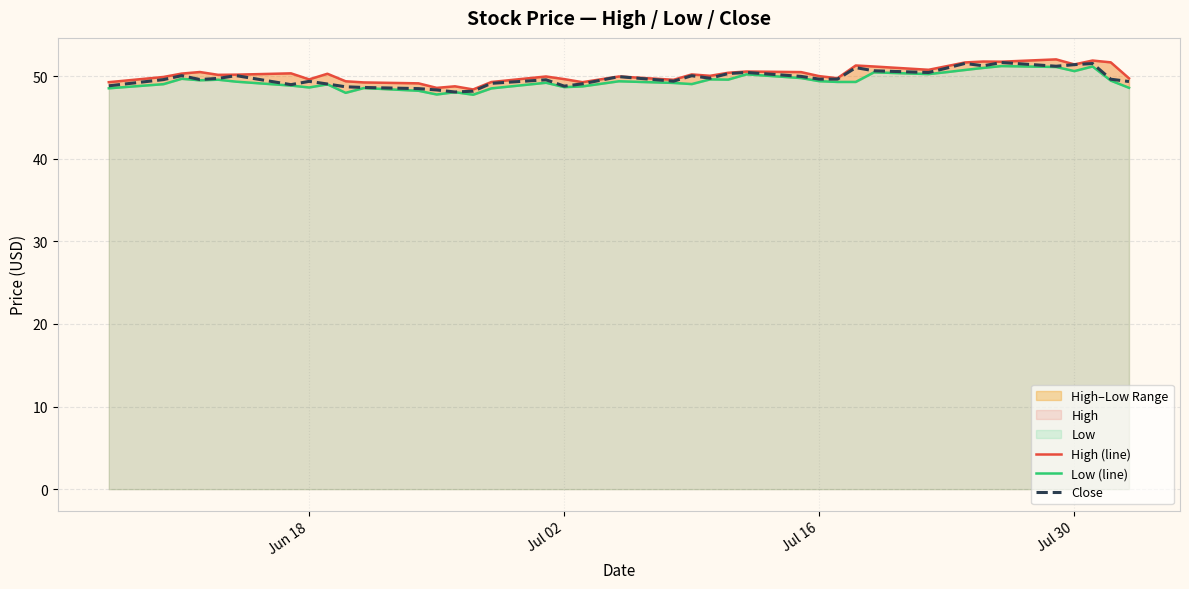

Is the value of High (line) at 31 greater than the value of Close at 32?

No